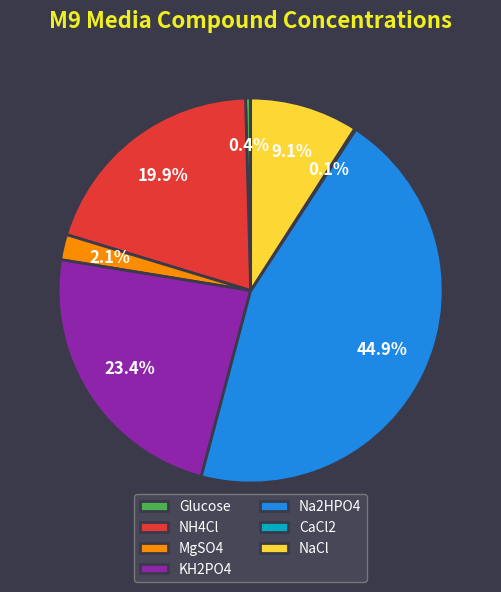

Combined, do NH4Cl and MgSO4 account for over 50%?

No